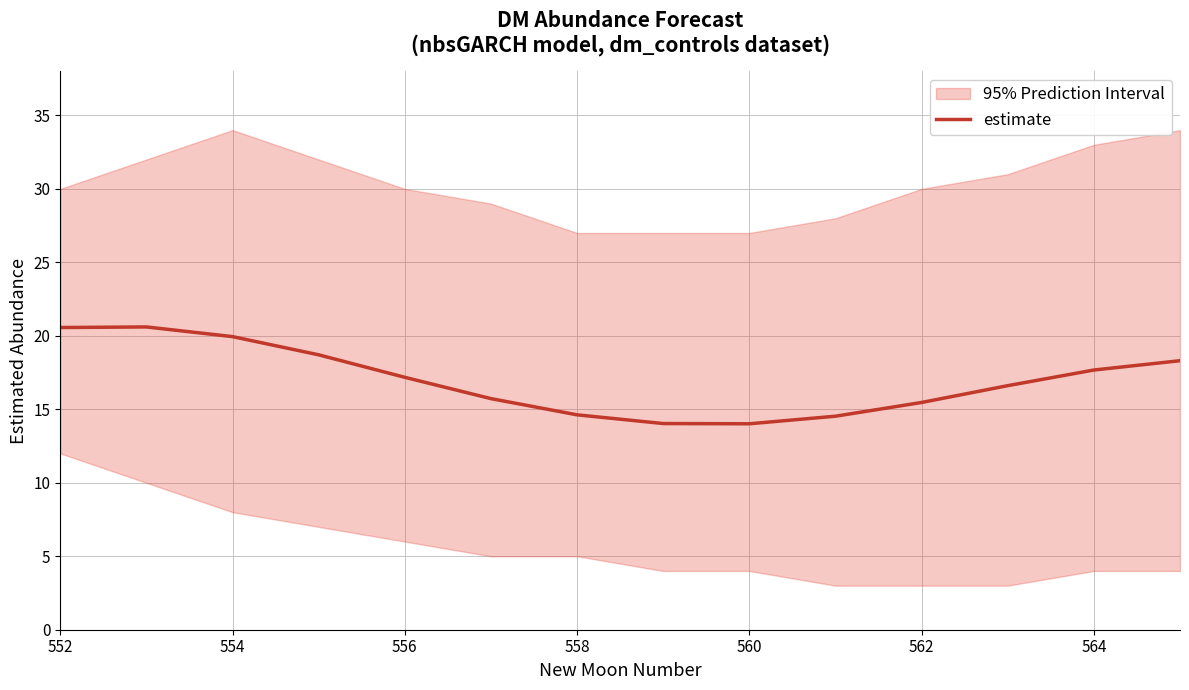

How many data points are less than 17?

7